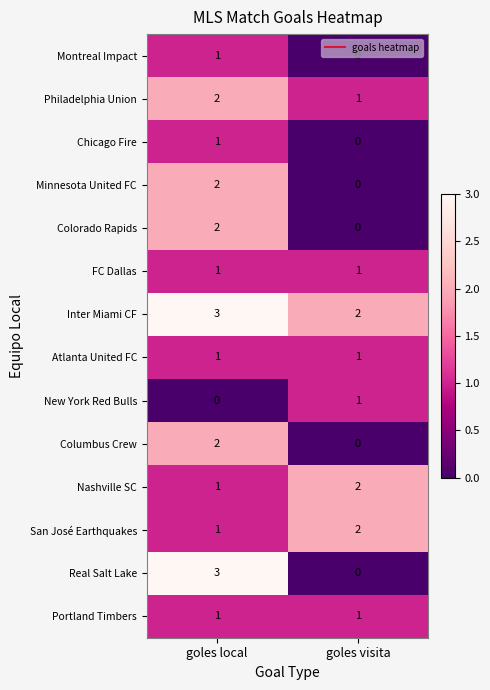

Rank the categories by San José Earthquakes value from lowest to highest.

goles local, goles visita